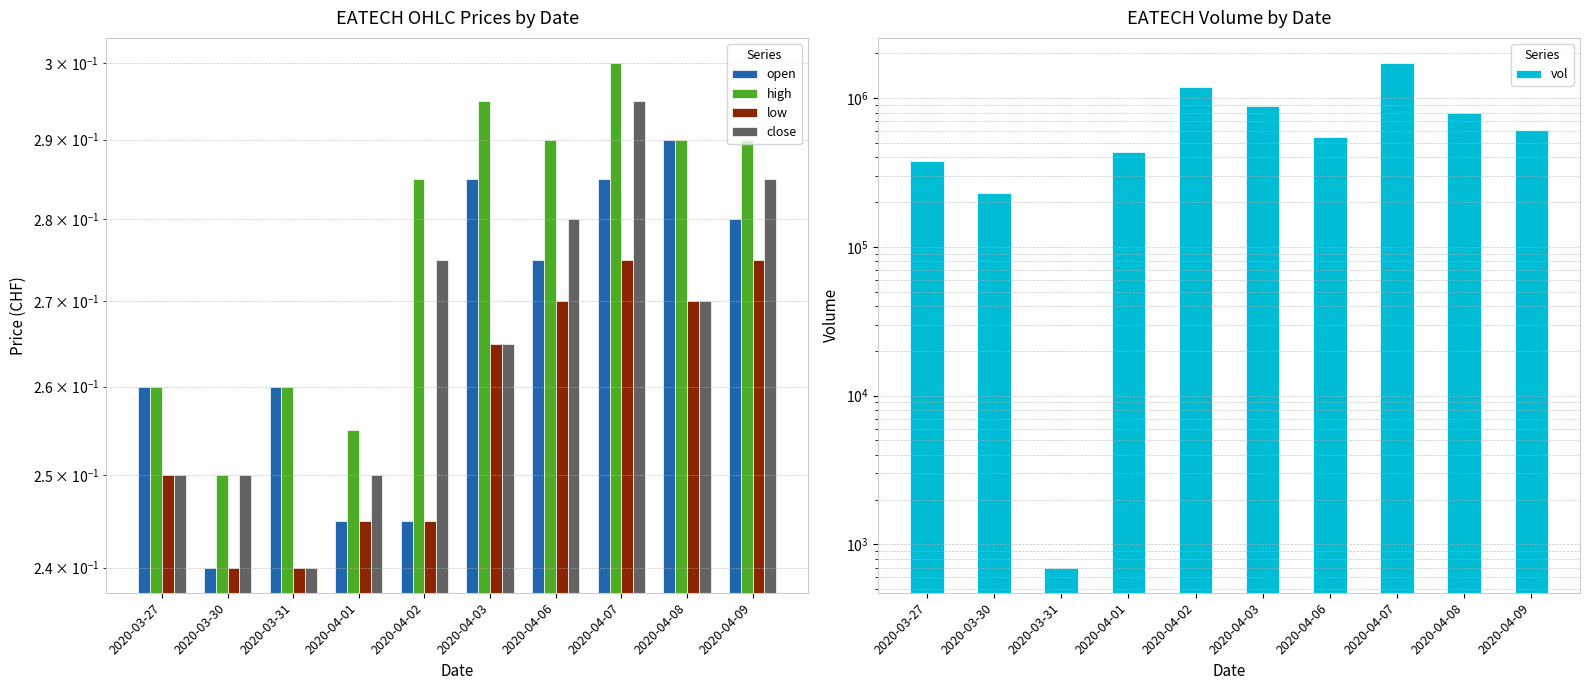

Reading left to right, transcribe all the data shown in this chart.

open: 2020-03-27=0.3	2020-03-30=0.2	2020-03-31=0.3	2020-04-01=0.2	2020-04-02=0.2	2020-04-03=0.3	2020-04-06=0.3	2020-04-07=0.3	2020-04-08=0.3	2020-04-09=0.3
high: 2020-03-27=0.3	2020-03-30=0.2	2020-03-31=0.3	2020-04-01=0.3	2020-04-02=0.3	2020-04-03=0.3	2020-04-06=0.3	2020-04-07=0.3	2020-04-08=0.3	2020-04-09=0.3
low: 2020-03-27=0.2	2020-03-30=0.2	2020-03-31=0.2	2020-04-01=0.2	2020-04-02=0.2	2020-04-03=0.3	2020-04-06=0.3	2020-04-07=0.3	2020-04-08=0.3	2020-04-09=0.3
close: 2020-03-27=0.2	2020-03-30=0.2	2020-03-31=0.2	2020-04-01=0.2	2020-04-02=0.3	2020-04-03=0.3	2020-04-06=0.3	2020-04-07=0.3	2020-04-08=0.3	2020-04-09=0.3
vol: 2020-03-27=380000.0	2020-03-30=230000.0	2020-03-31=700.0	2020-04-01=437500.0	2020-04-02=1178300.0	2020-04-03=885300.0	2020-04-06=546300.0	2020-04-07=1718500.0	2020-04-08=798400.0	2020-04-09=614500.0